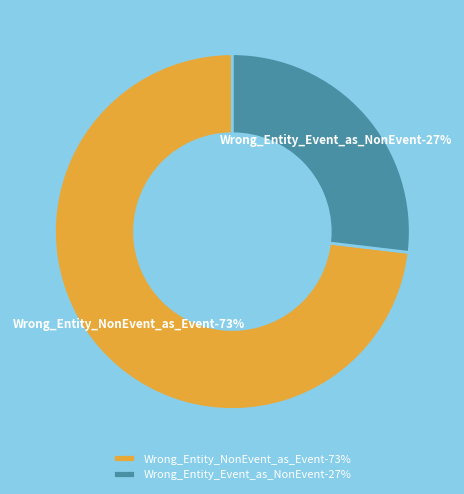

What percentage is the Wrong_Entity_NonEvent_as_Event slice, to the nearest percent?

73%